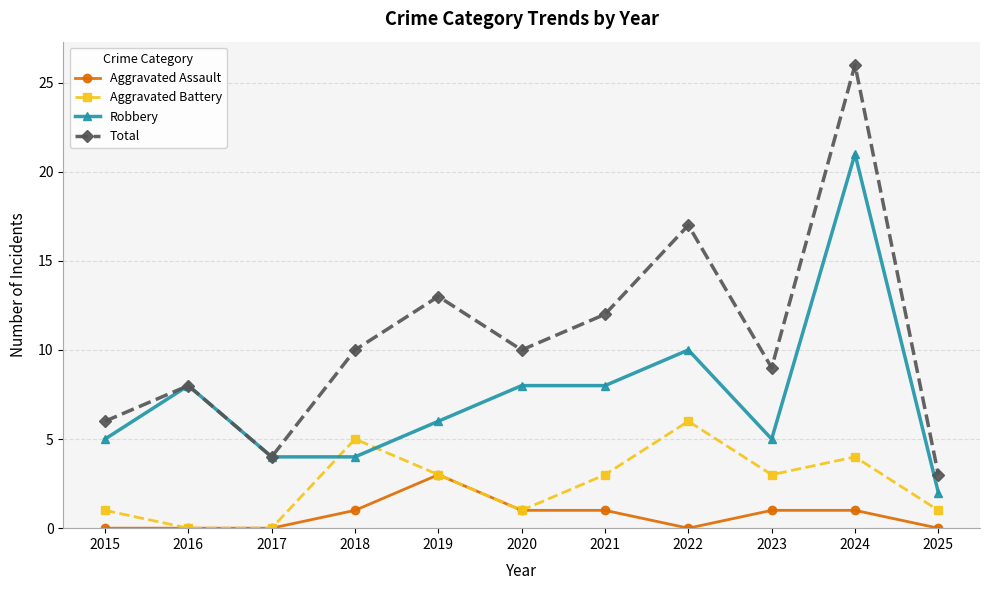

Which series changed the most between 2019 and 2025?

Total